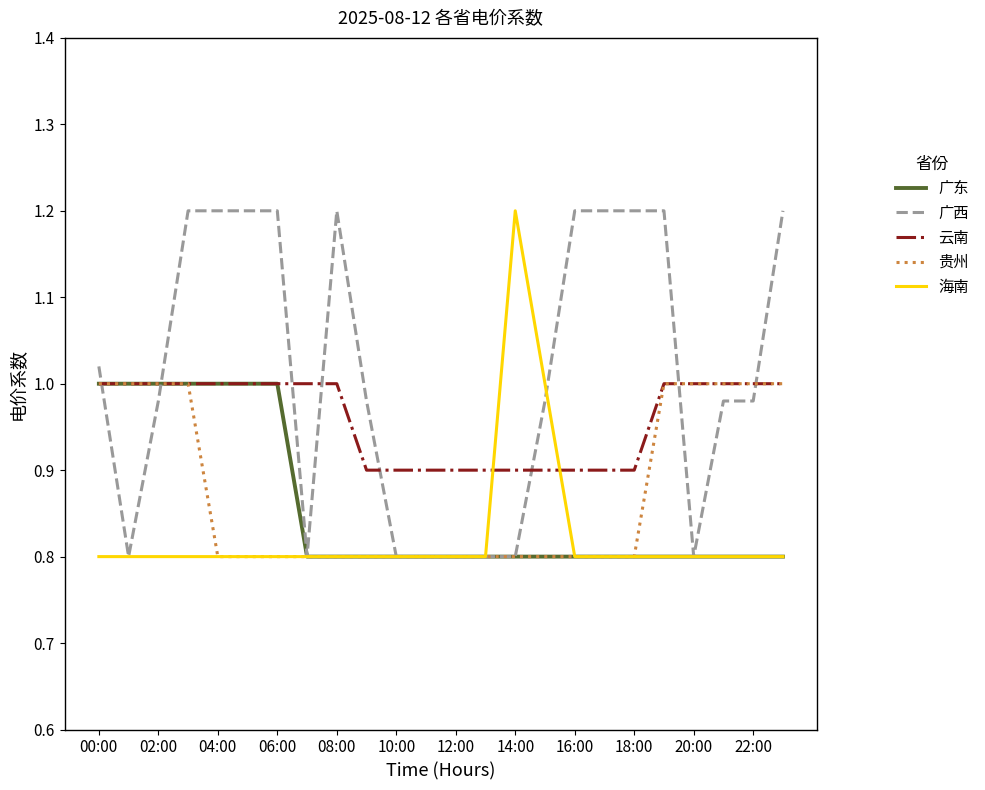

Which series has the largest total across all categories?

广西